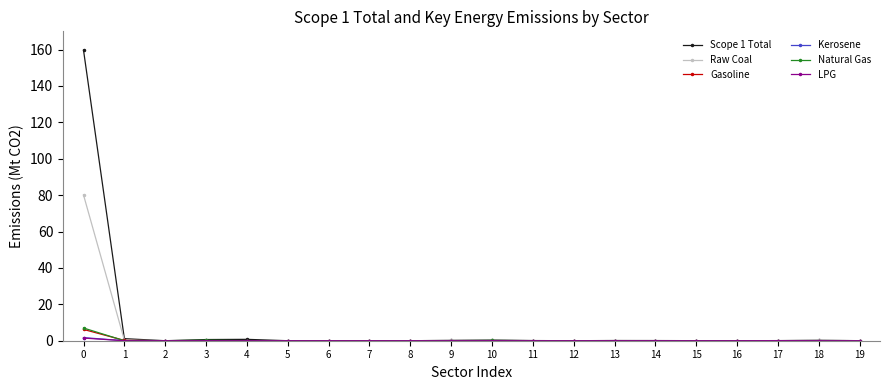

Is it true that Raw Coal equals 80.1 at 0?

True